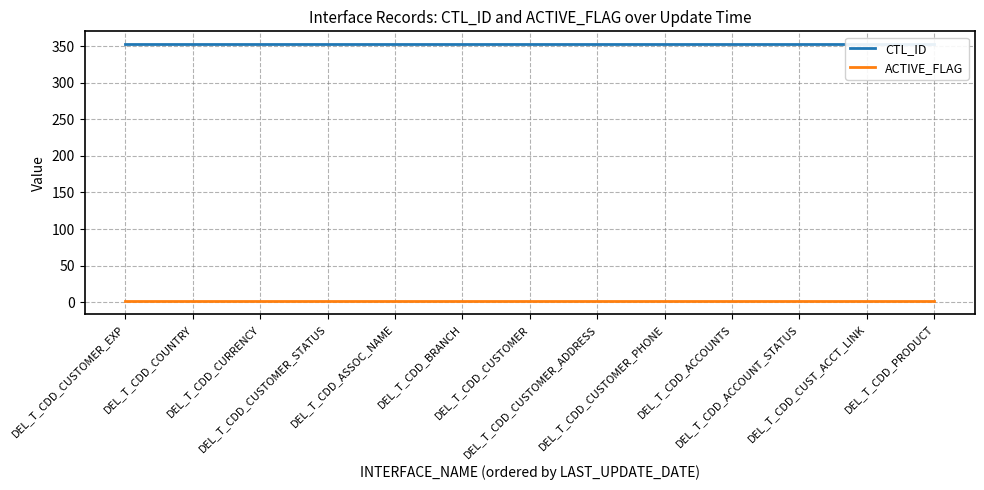

True or false: ACTIVE_FLAG has a value of 0 at DEL_T_CDD_ASSOC_NAME.

False